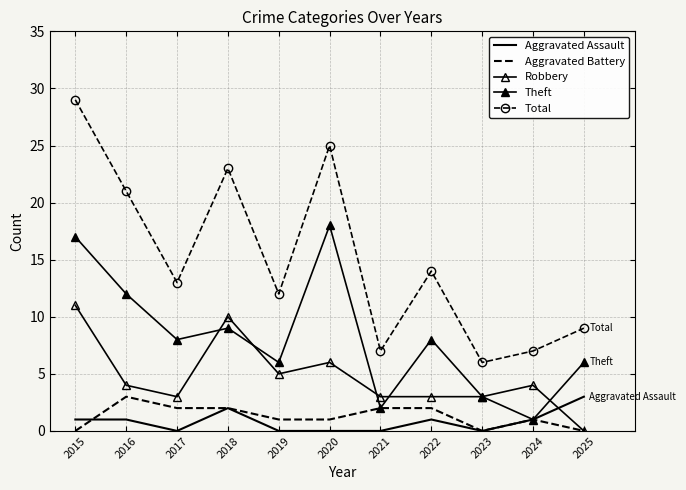

How many categories are shown in the chart?

11